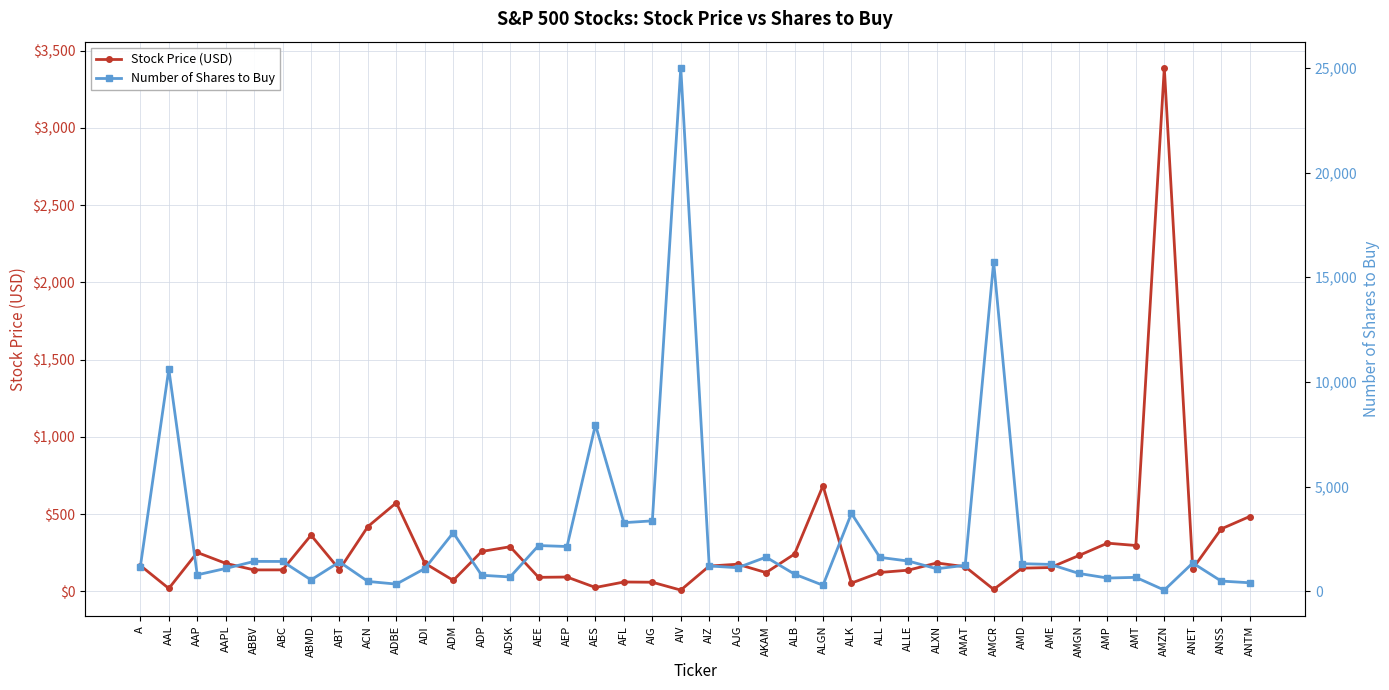

Count the number of categories in the chart.

40